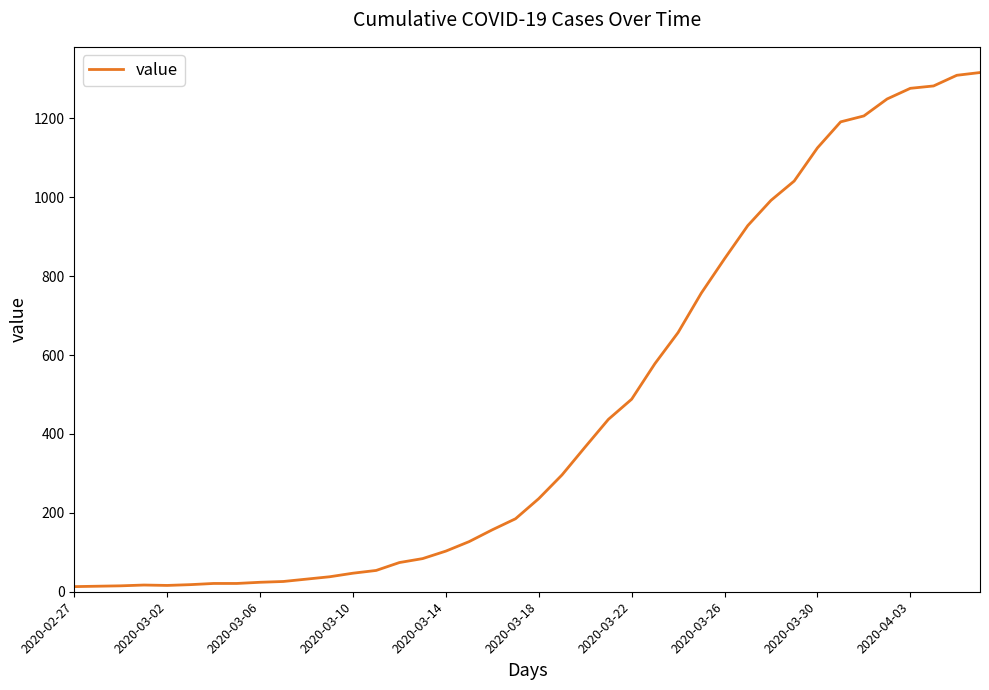

What is the greatest value displayed?

1316